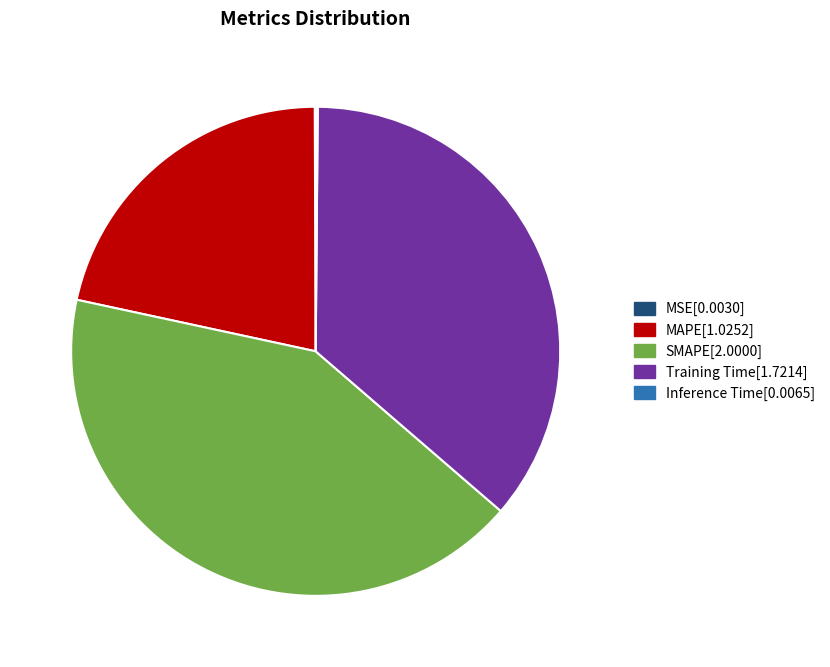

What is the ratio of the value at Training Time to the value at SMAPE?

0.9